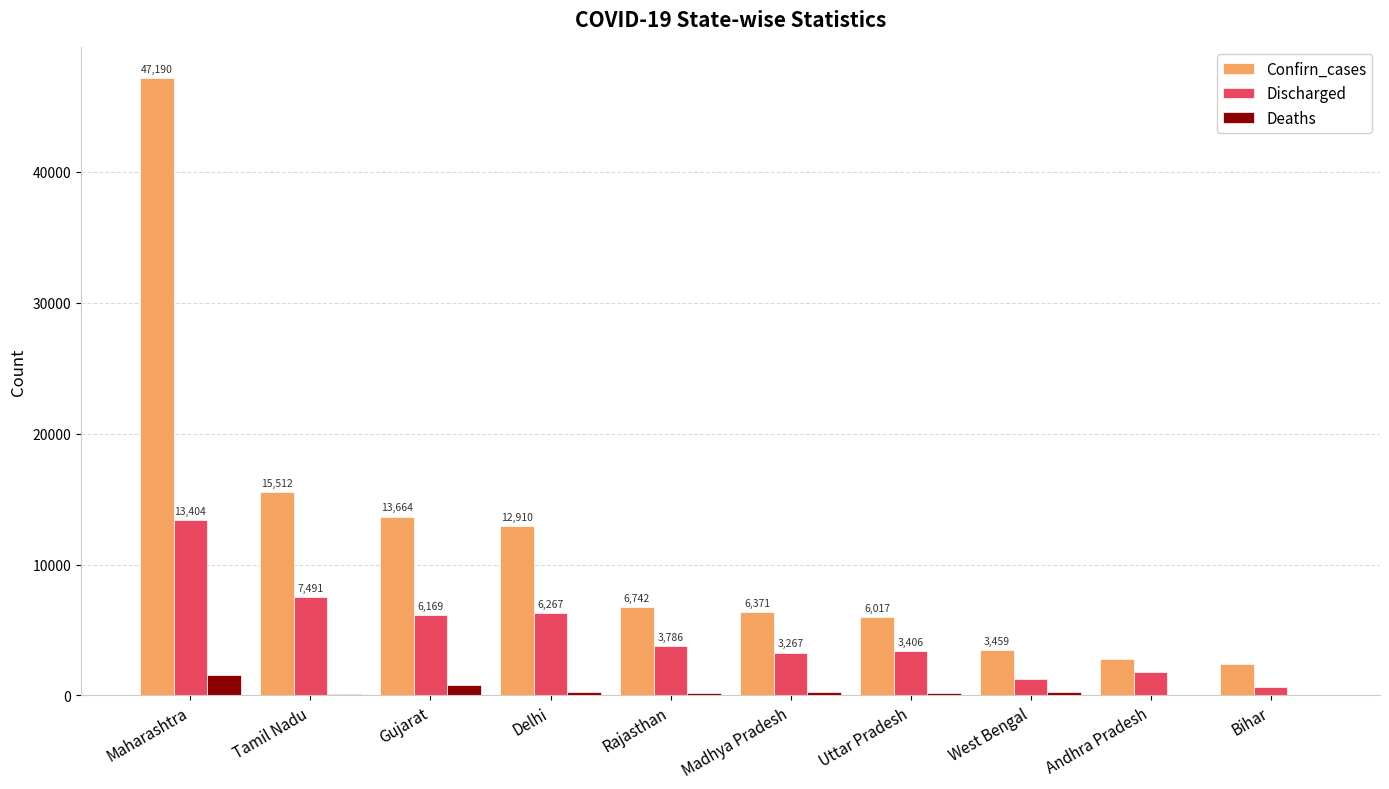

What is the total value across all series at Delhi?

19408